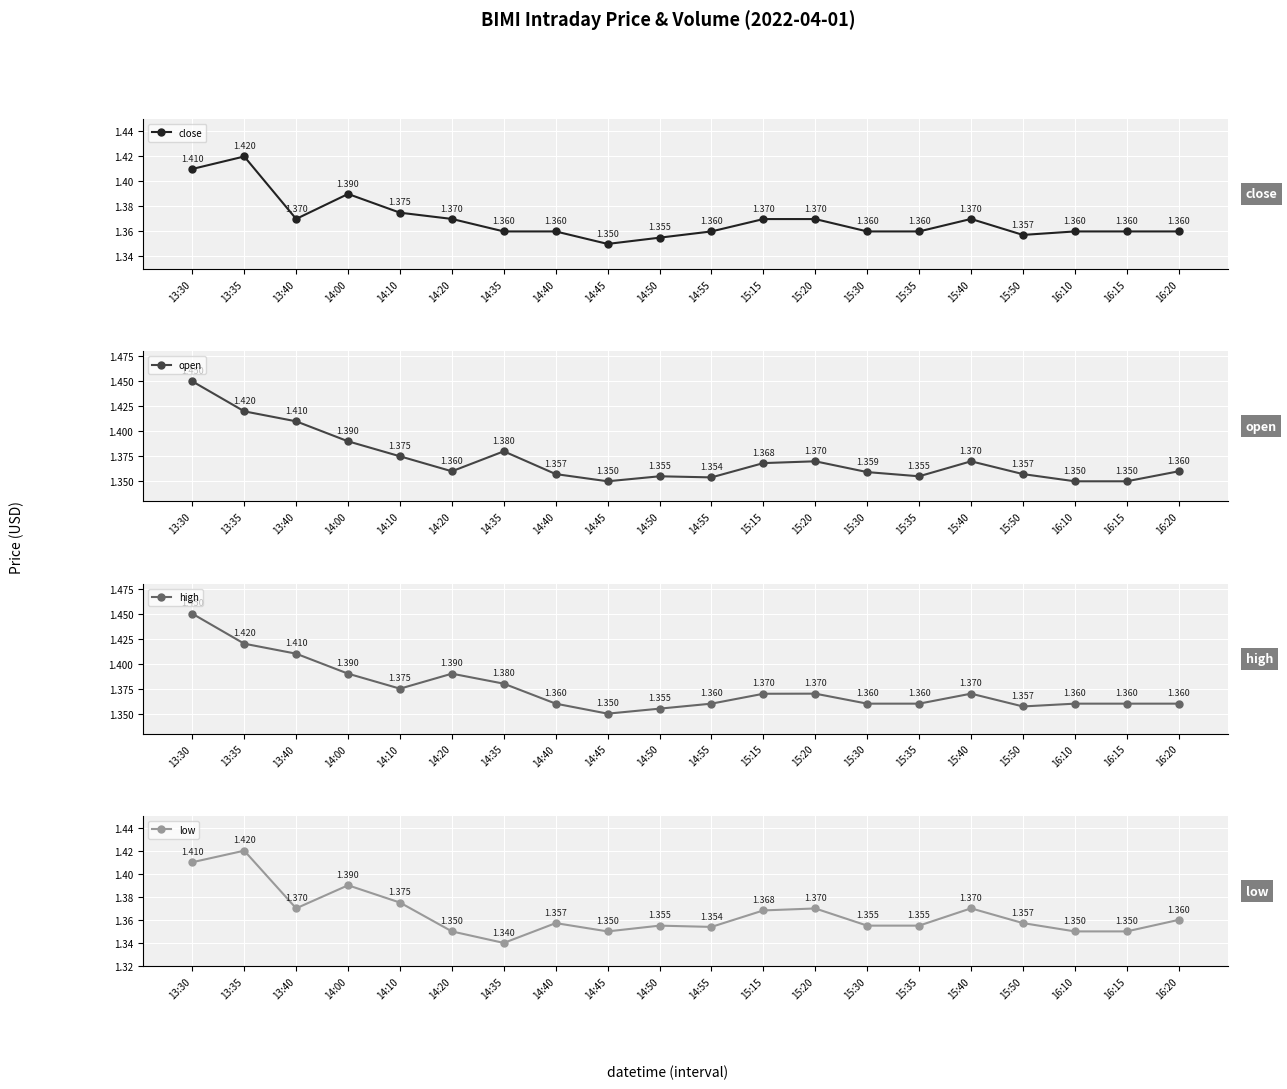

Rank the series by their maximum value, from highest to lowest.

open, high, close, low